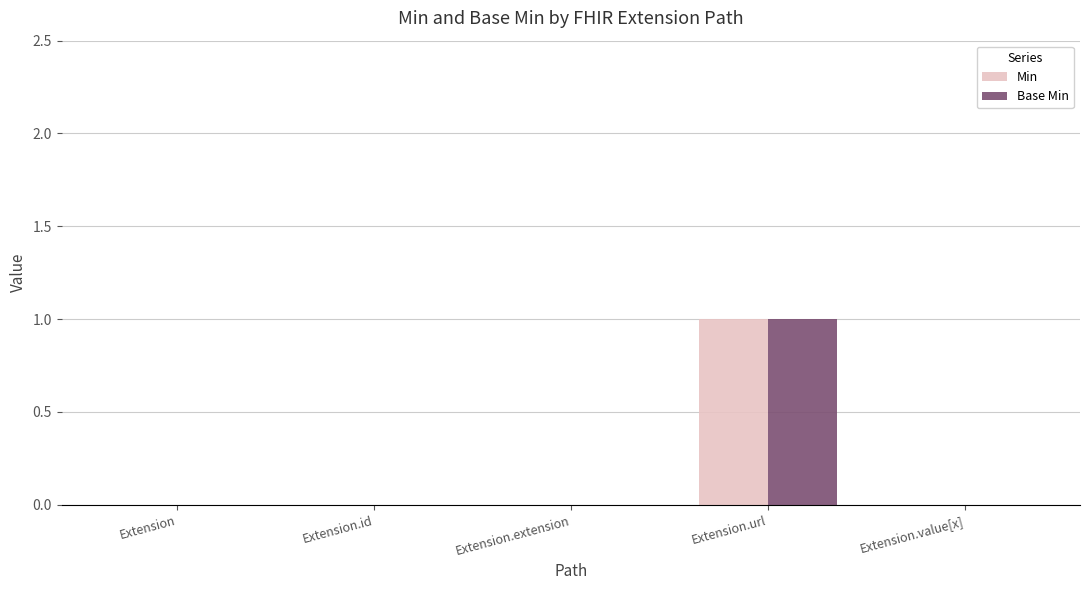

How many categories are shown in the chart?

5